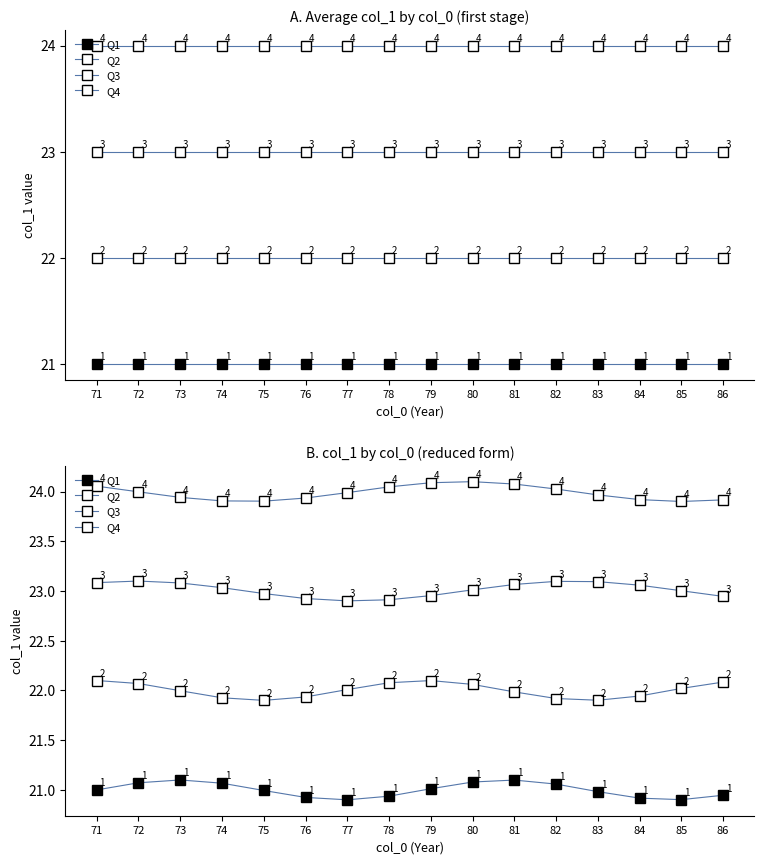

Reading right to left, extract all data points from this chart.

Q1: 20.9	20.9	20.9	21.0	21.1	21.1	21.1	21.0	20.9	20.9	20.9	21.0	21.1	21.1	21.1	21.0
Q2: 22.1	22.0	21.9	21.9	21.9	22.0	22.1	22.1	22.1	22.0	21.9	21.9	21.9	22.0	22.1	22.1
Q3: 22.9	23.0	23.1	23.1	23.1	23.1	23.0	23.0	22.9	22.9	22.9	23.0	23.0	23.1	23.1	23.1
Q4: 23.9	23.9	23.9	24.0	24.0	24.1	24.1	24.1	24.0	24.0	23.9	23.9	23.9	23.9	24.0	24.1